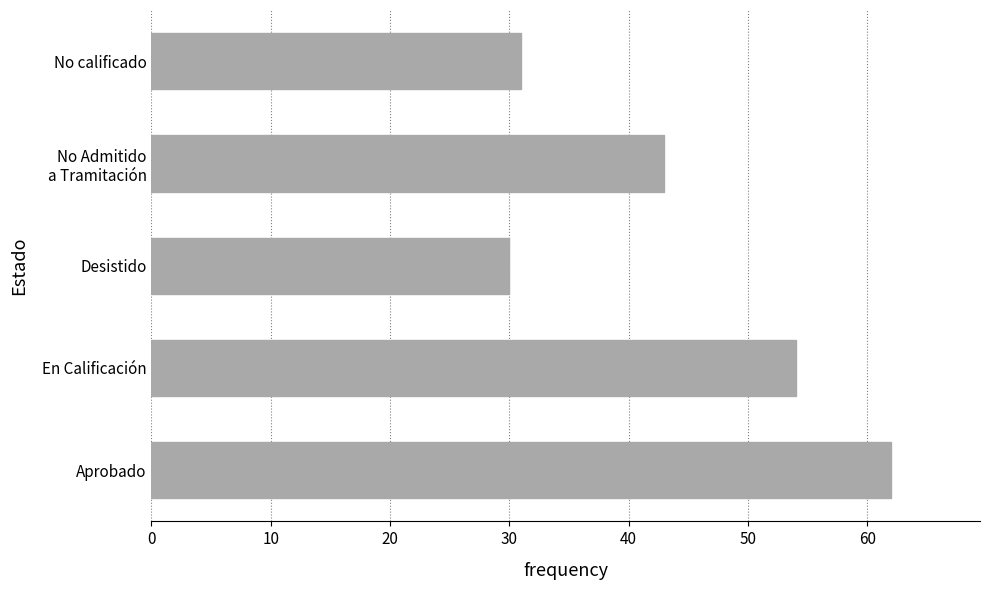

What is the change in value from En Calificación to Desistido?

-24